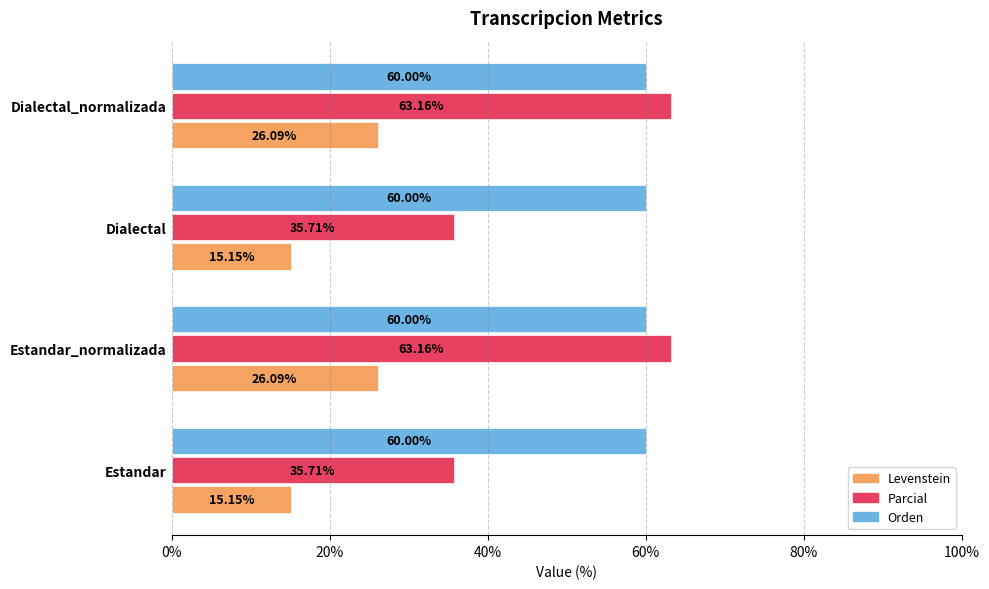

Which series has the widest spread of values?

Parcial